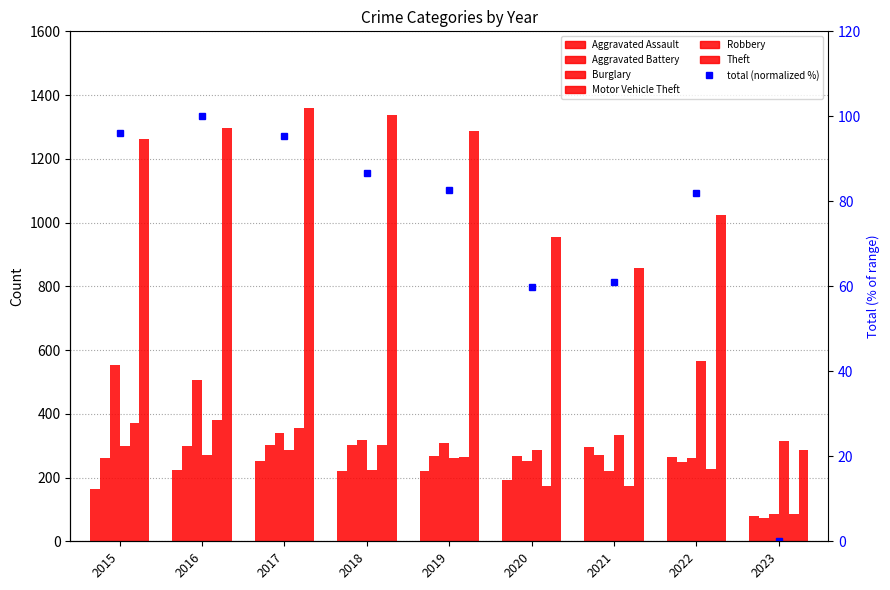

What is the difference between the maximum and minimum values in the Theft series?

1074